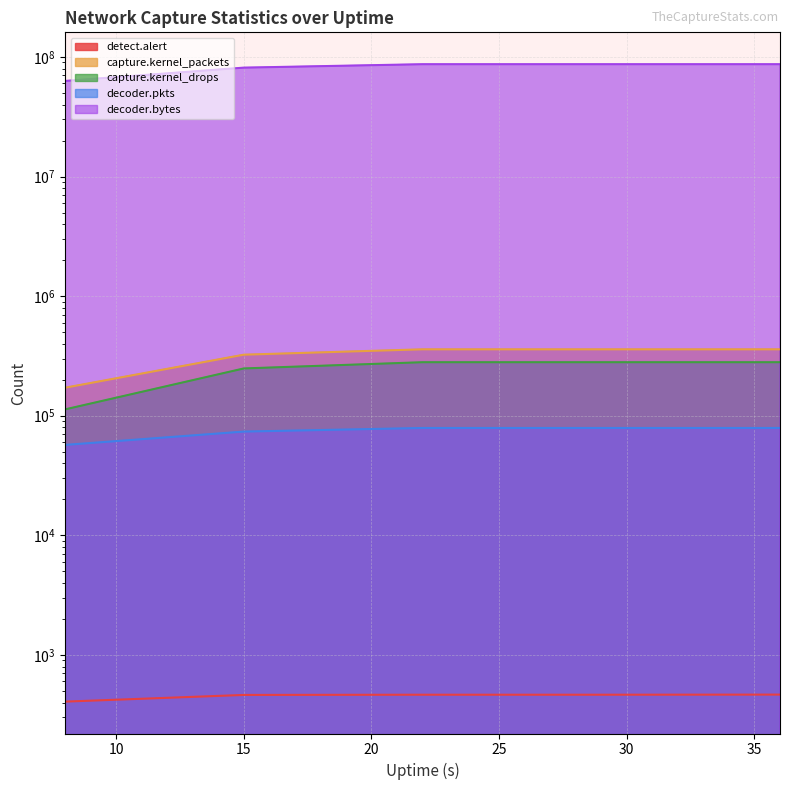

True or false: capture.kernel_drops has a value of 280202 at 36.

True